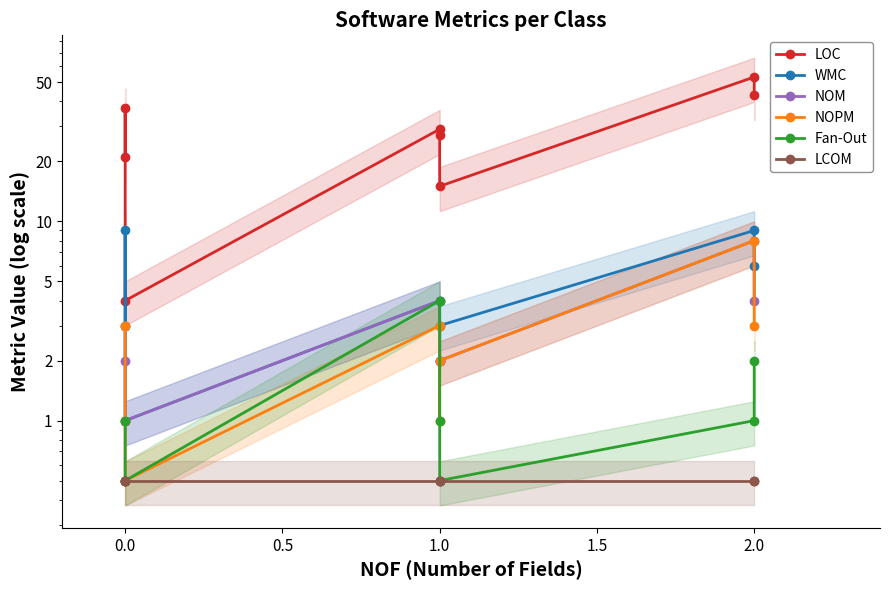

Which has a higher value, 1.0 or −0.5?

1.0